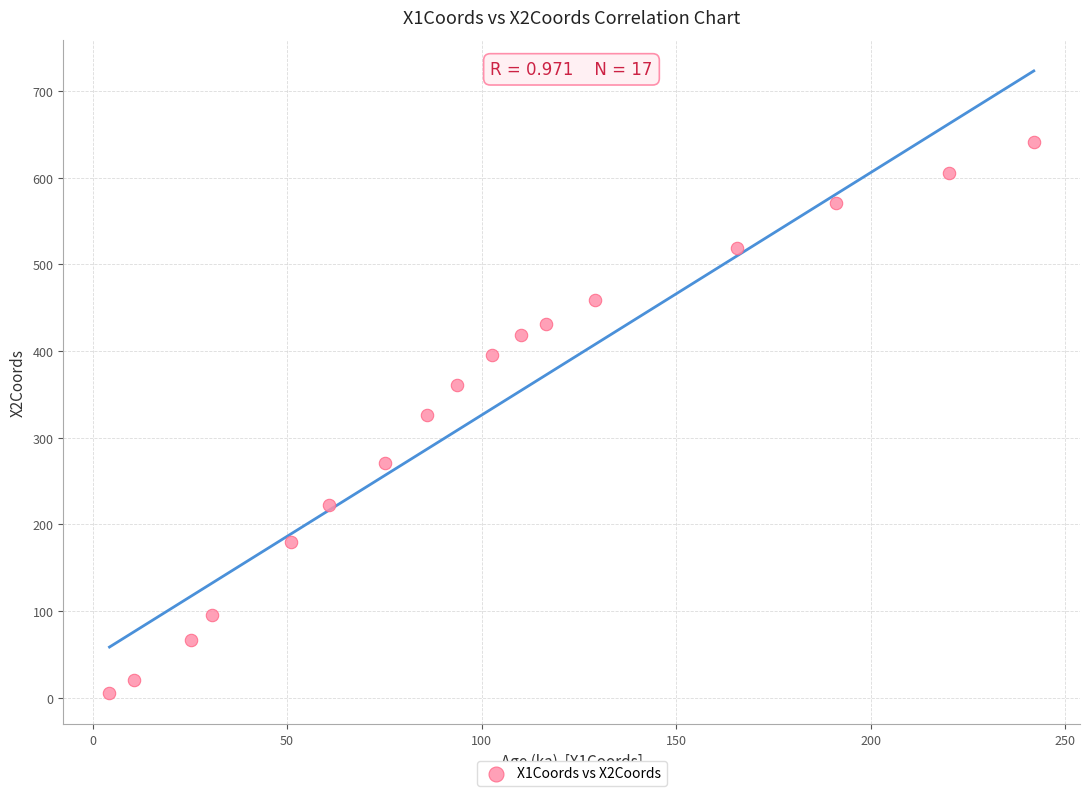

What is the range of X values (max minus min)?

237.6